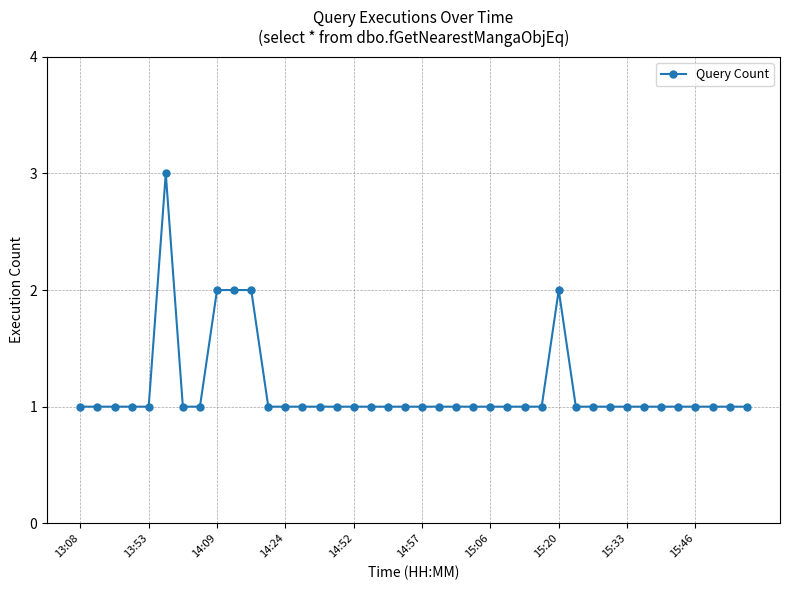

What is the value of the 35th point from the left?

1